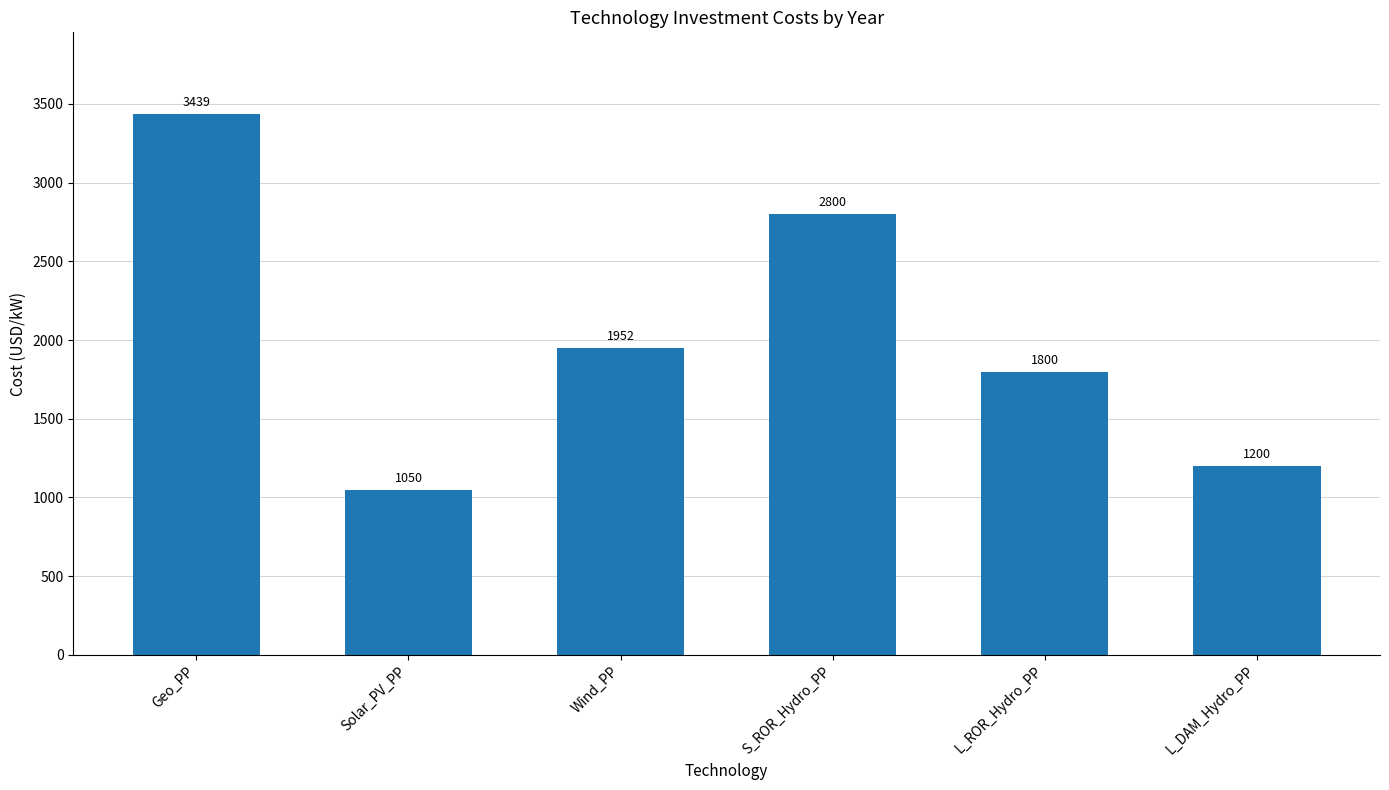

What is the value of the 5th bar from the left?

1800